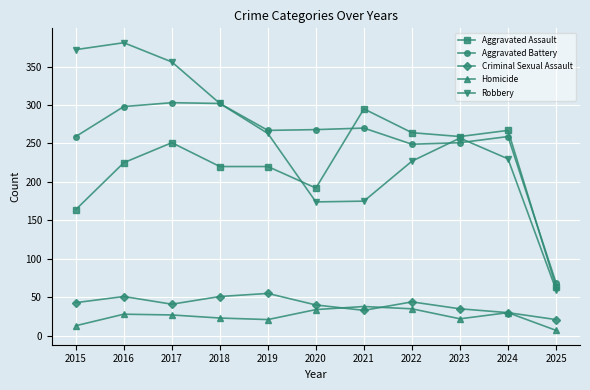

Does the chart display data point markers on the line(s)?

Yes